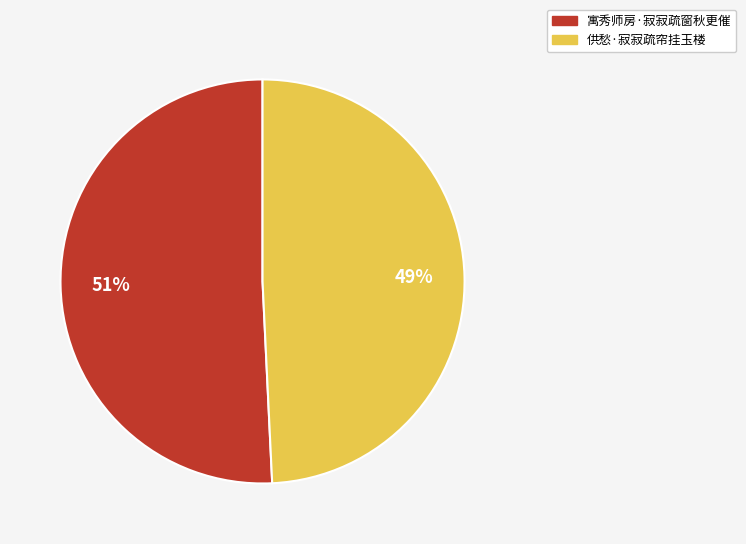

Approximately how many times larger is the value at 供愁·寂寂疏帘挂玉楼 compared to 寓秀师房·寂寂疏窗秋更催?

1.0